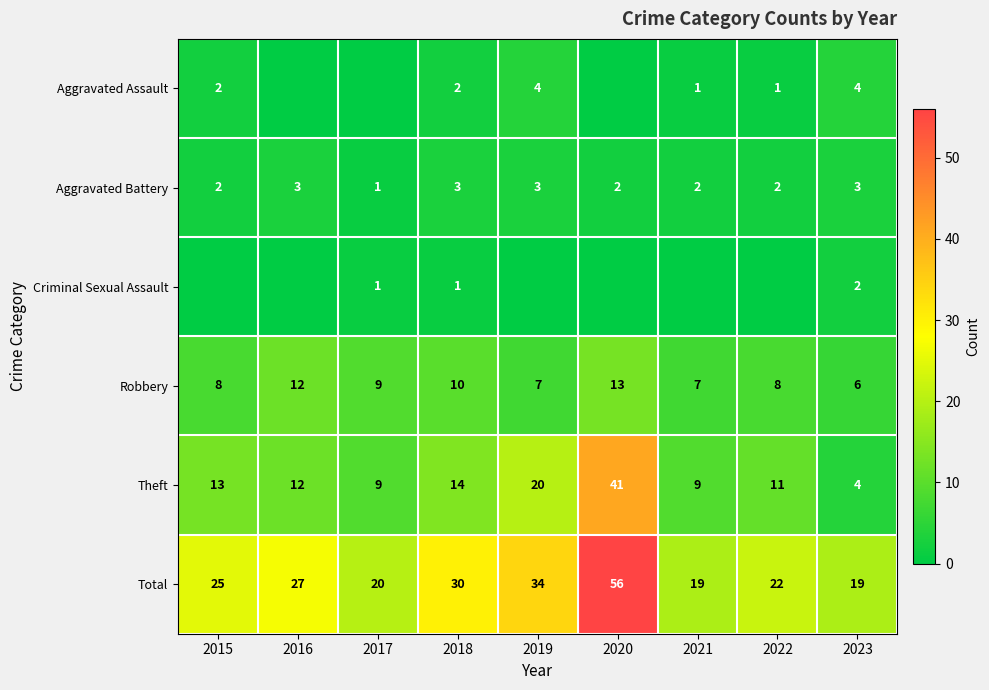

True or false: Robbery has a value of 7 at 2019.

True